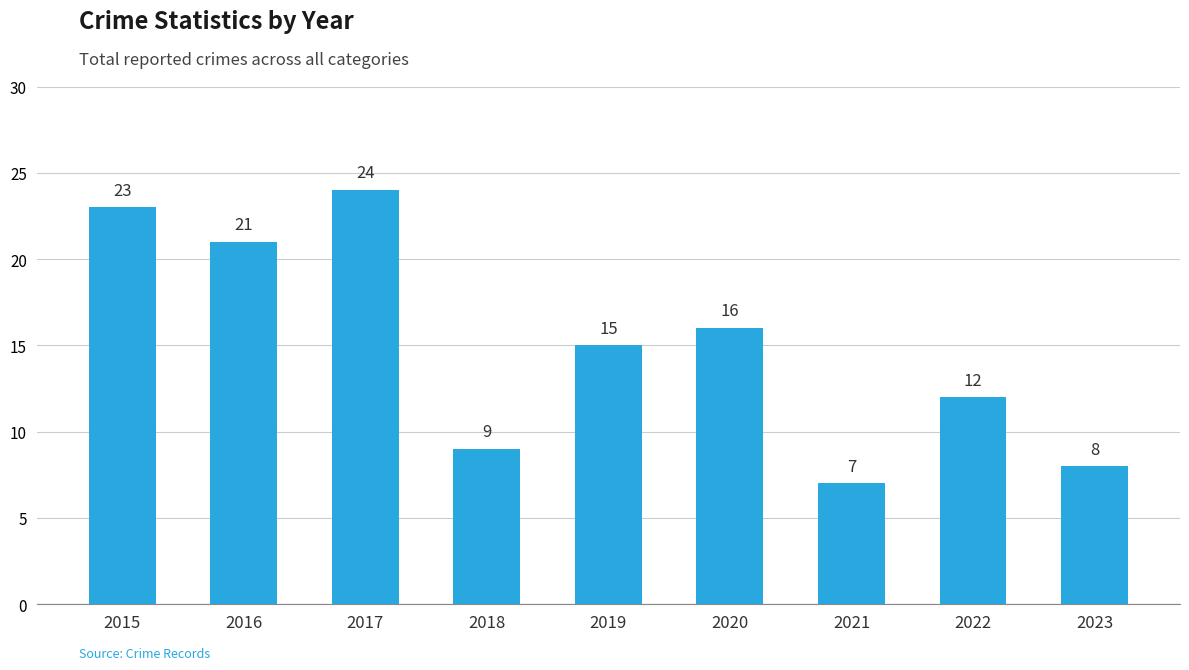

Rank the categories by value from highest to lowest.

2017, 2015, 2016, 2020, 2019, 2022, 2018, 2023, 2021